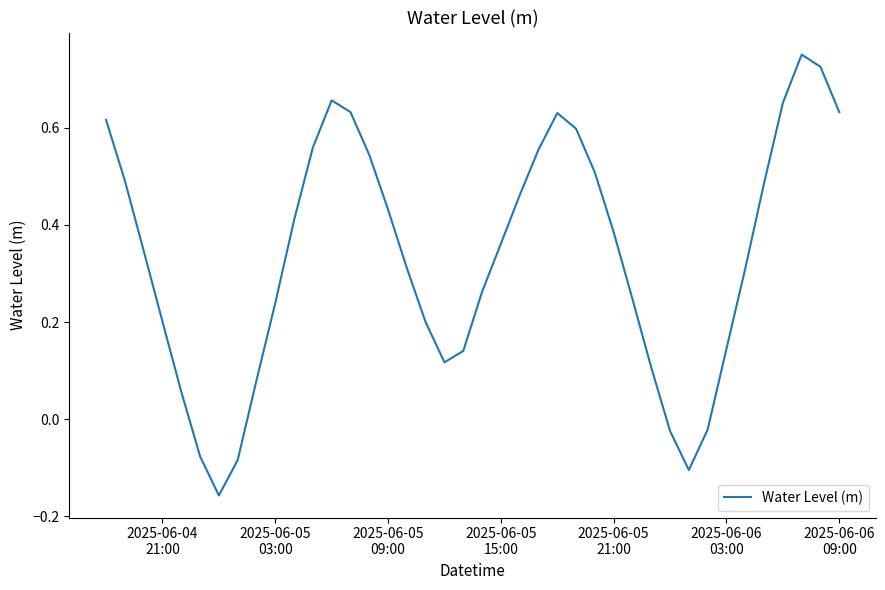

What is the difference between the maximum and minimum values?

0.9